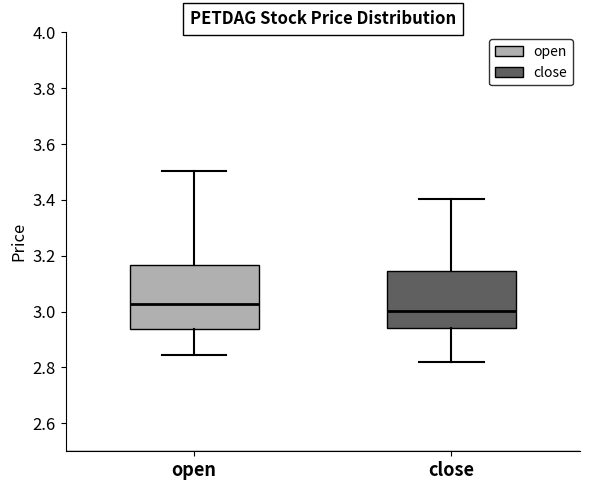

Comparing the boxes themselves (not the whiskers), which one is the tallest?

open